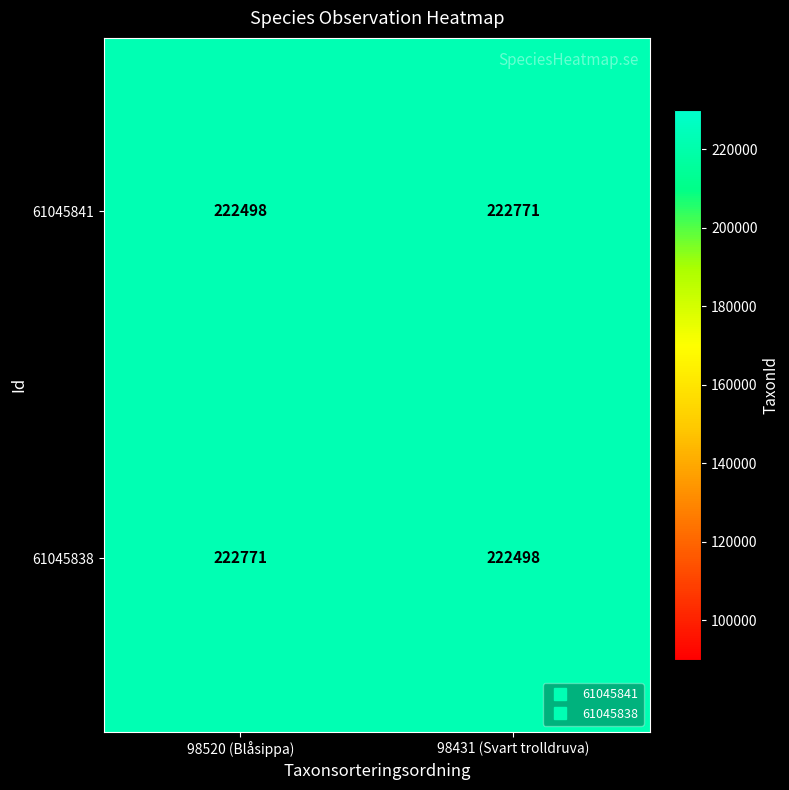

What is the spread (max minus min) of values at 98520 (Blåsippa)?

273